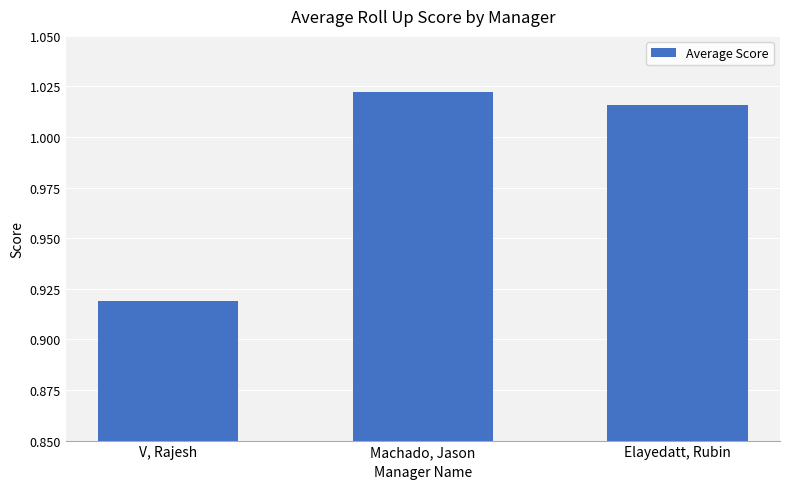

Rank the categories by value from lowest to highest.

V, Rajesh, Elayedatt, Rubin, Machado, Jason